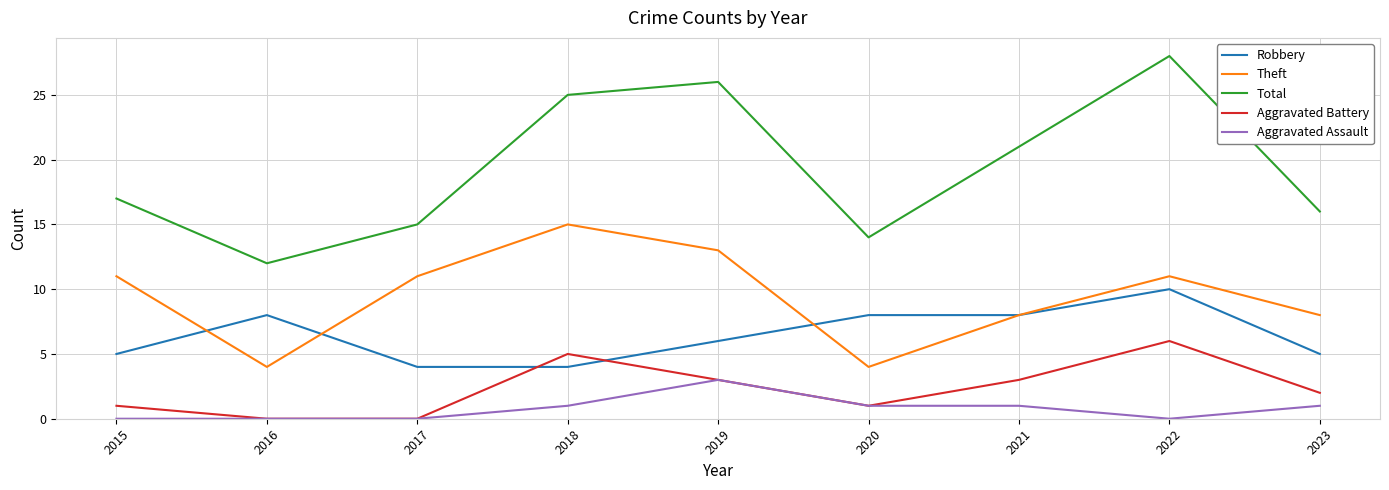

Is it true that Aggravated Battery equals 1 at 2023?

False